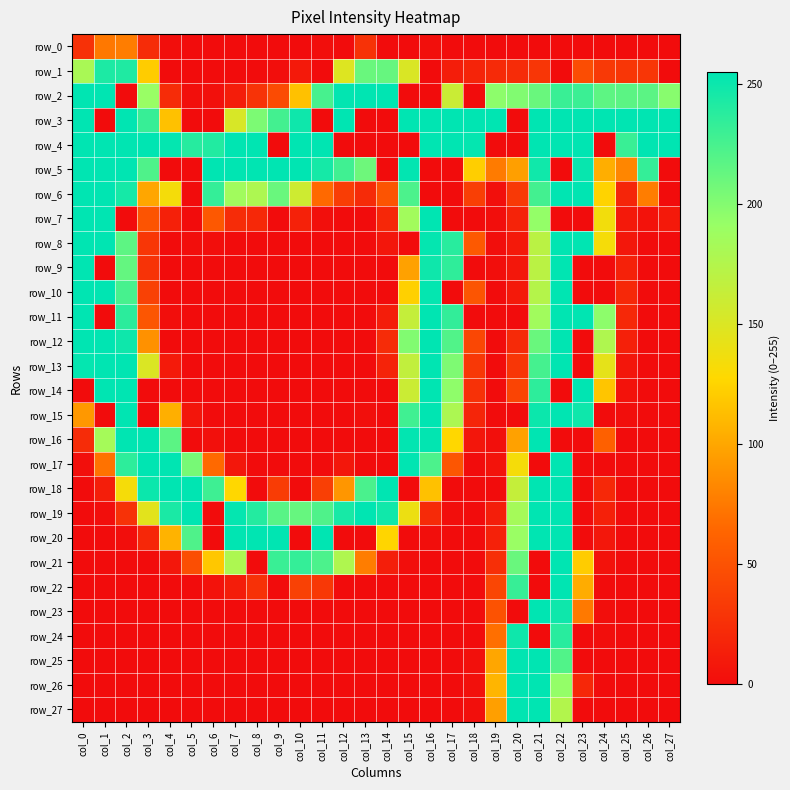

At how many categories does at least one series exceed 177?

28